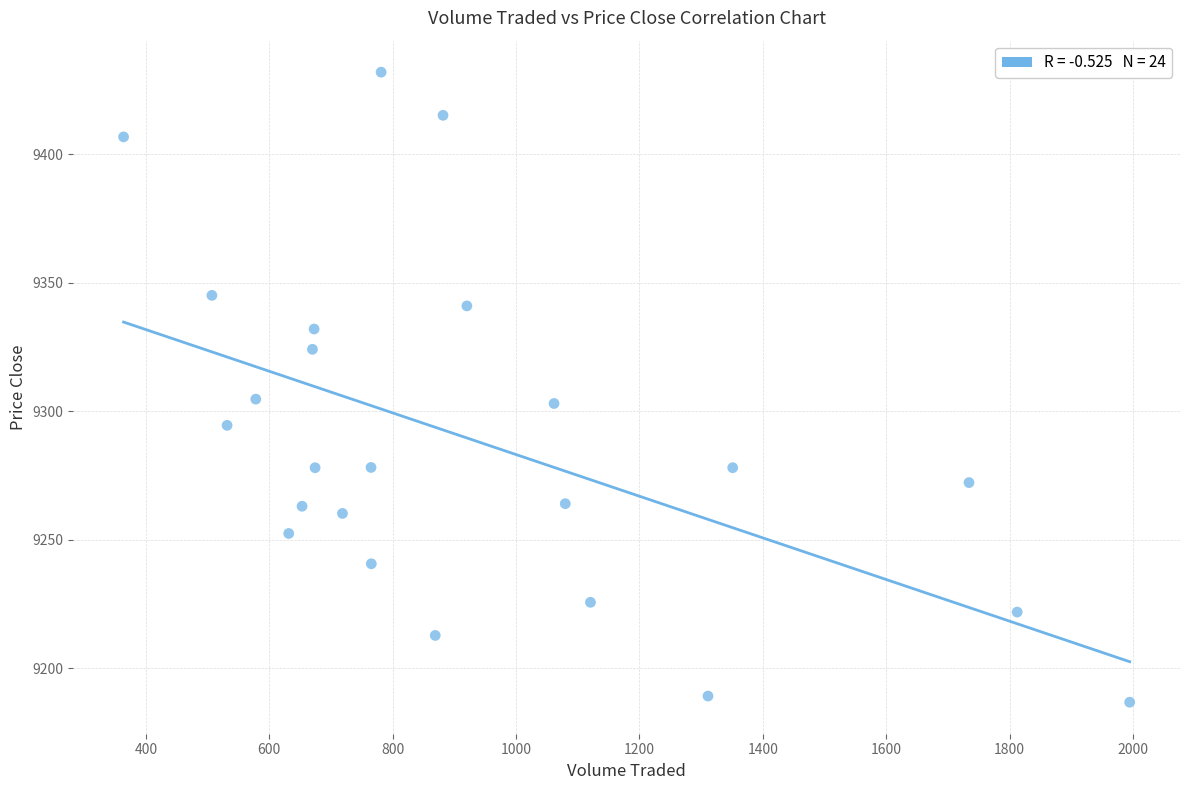

What is the range of X values (max minus min)?

1630.7